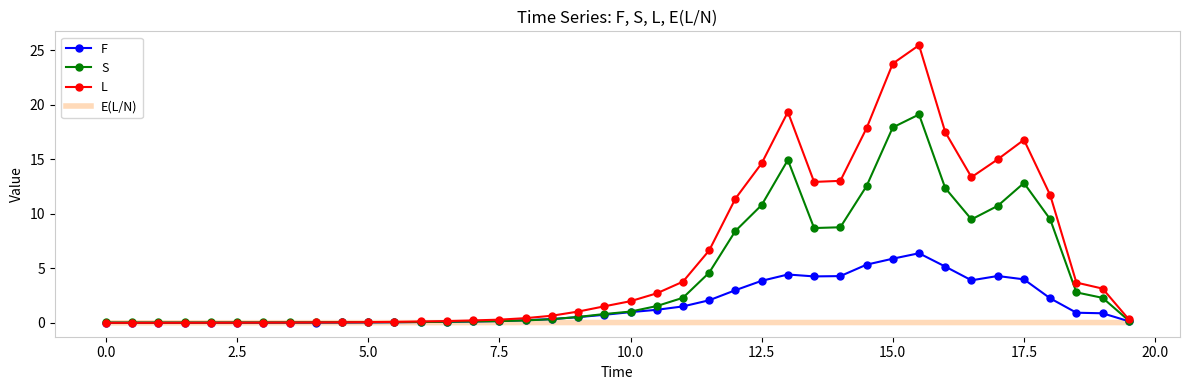

List the series in order of their overall mean, highest first.

L, S, F, E(L/N)